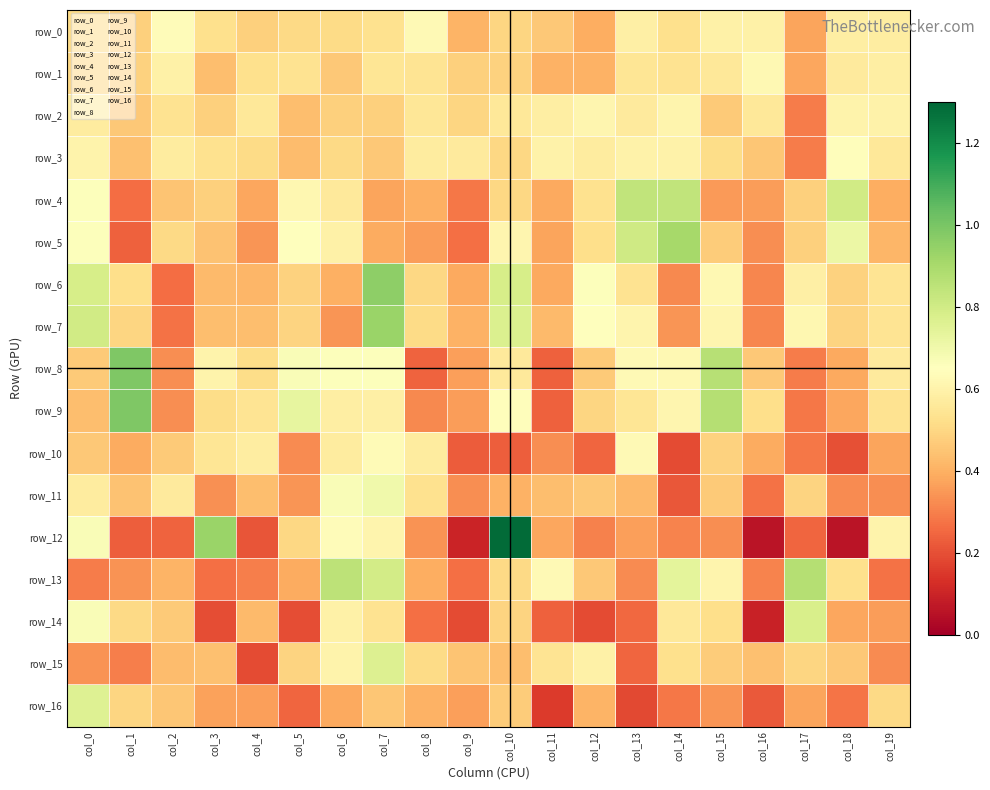

Which series changed the most between col_14 and col_16?

row_5